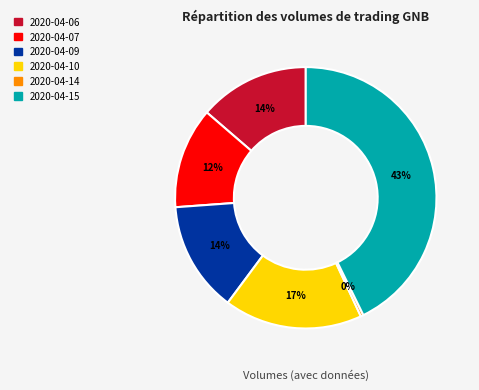

Is there a majority slice in this chart?

No